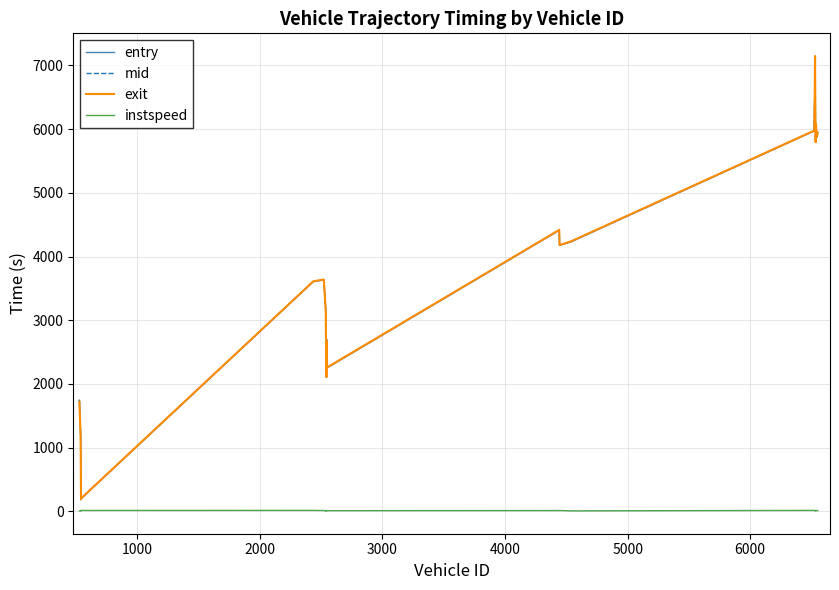

In mid, how many points are higher than both neighbors (excluding endpoints)?

5